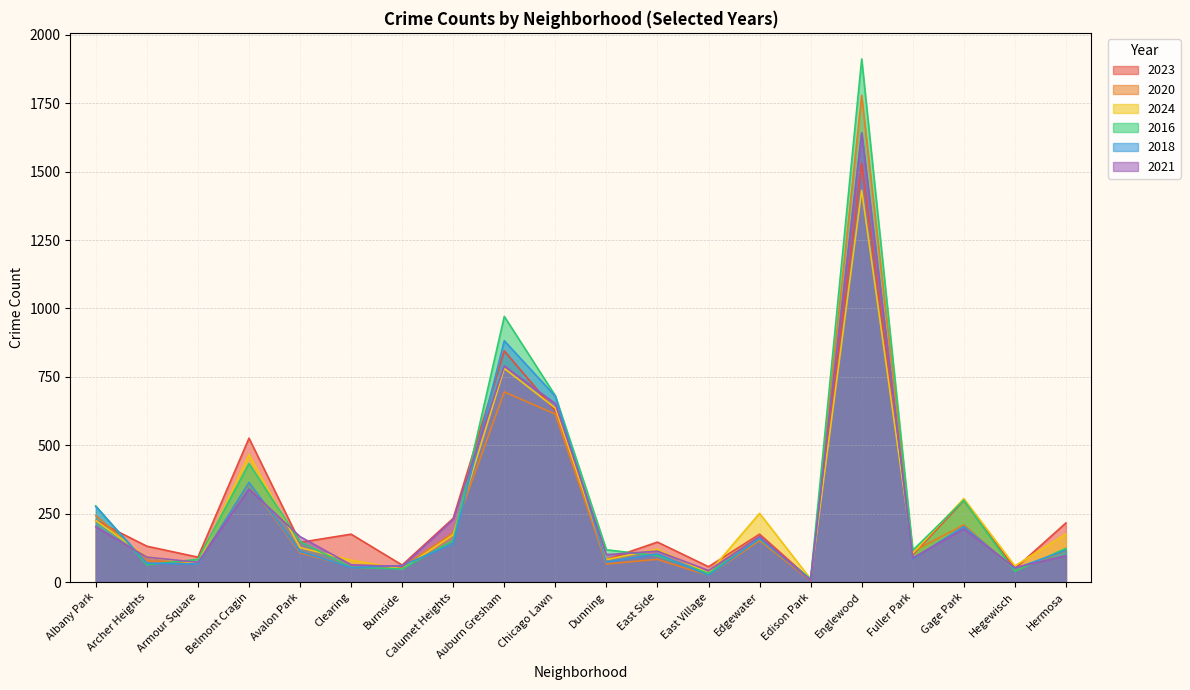

What is the difference between the second highest and second lowest values in the 2023 series?

796